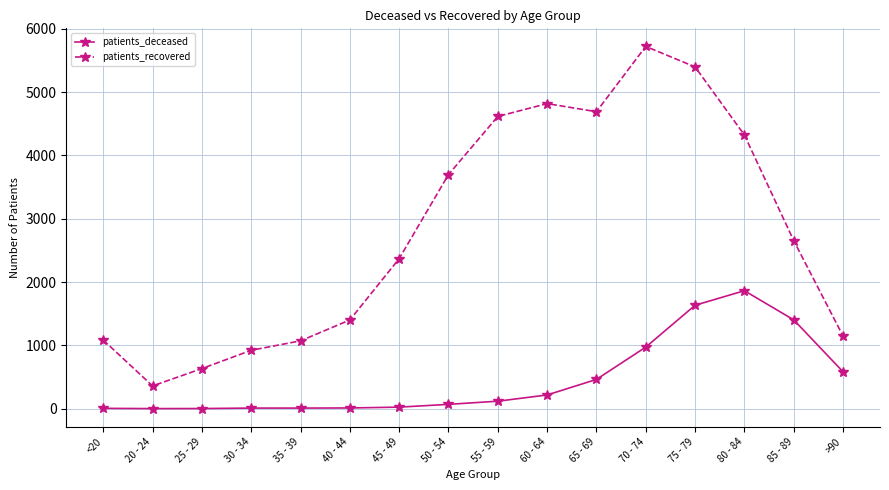

What is the total value across all series at 35 - 39?

1080